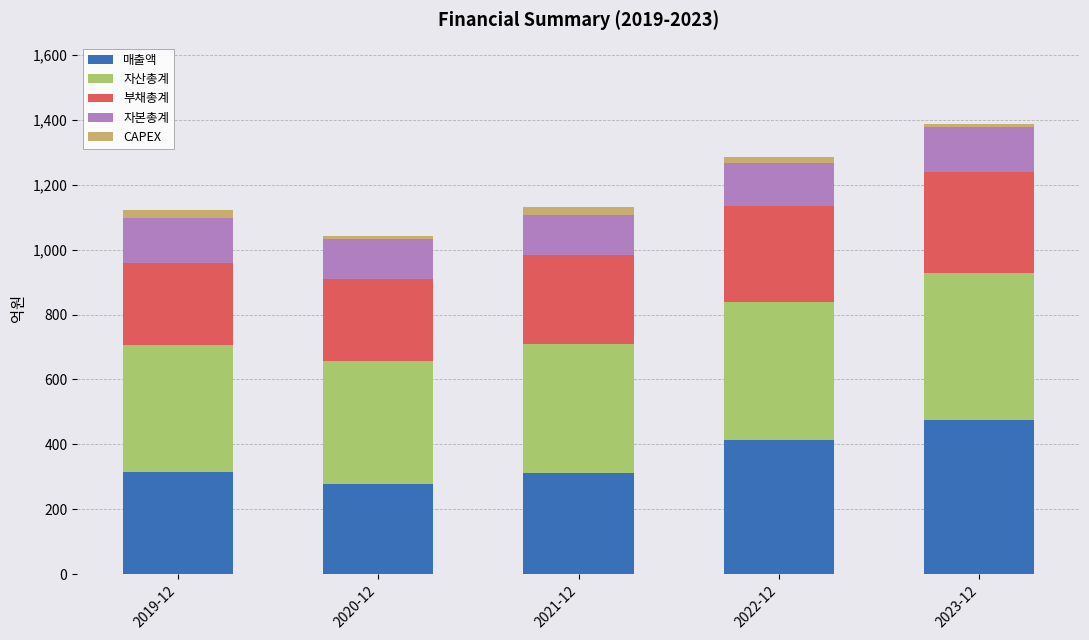

Read the 매출액 value at 2023-12.

476